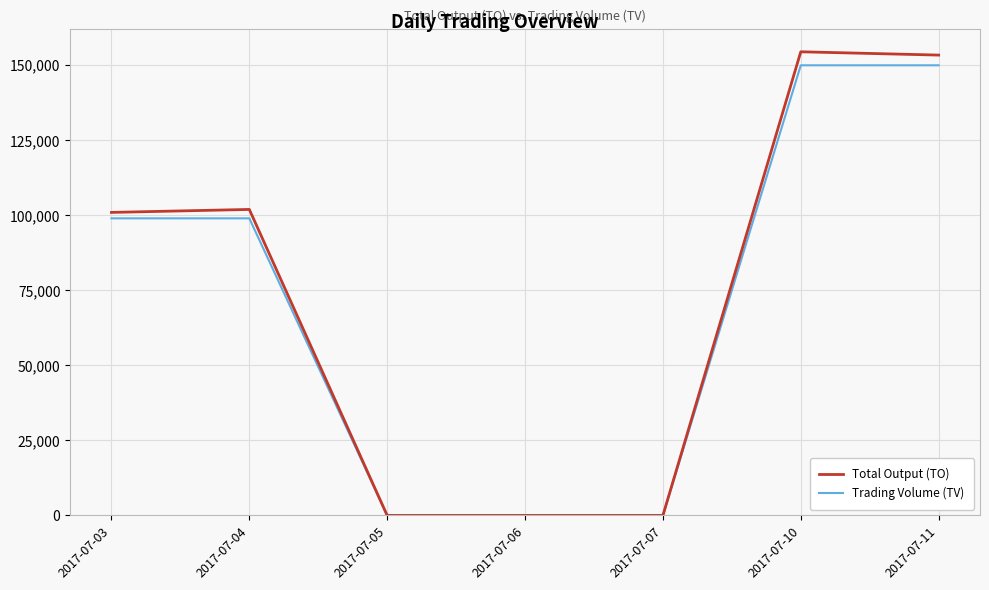

The value of Total Output (TO) at 2017-07-06 is -105166. True or false?

False